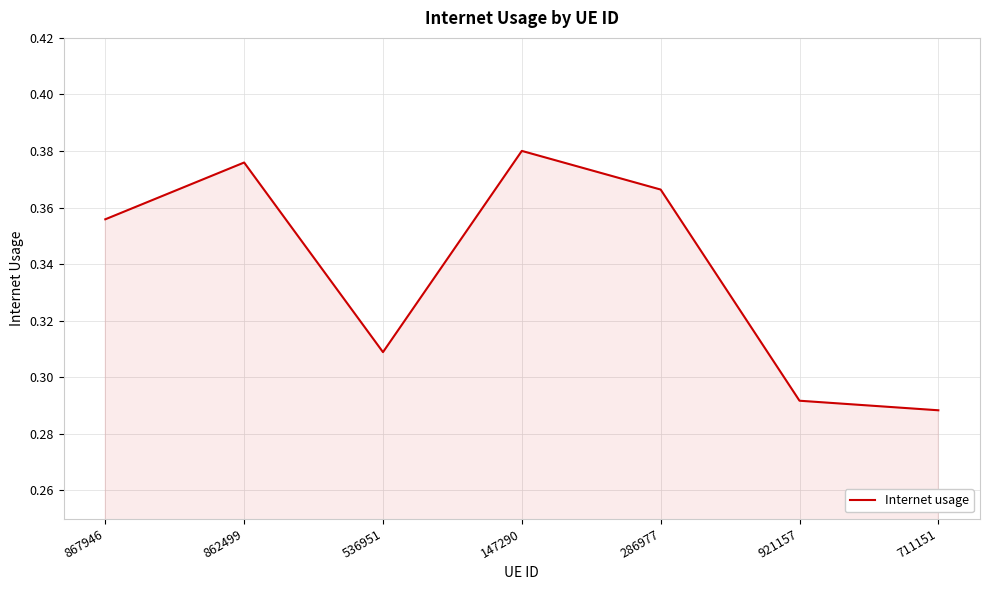

The chart shows a value of 0.5 at 867946. True or false?

False